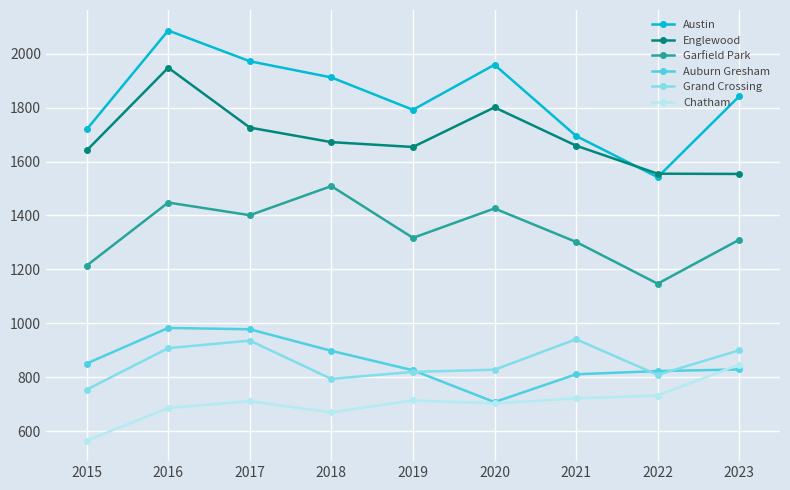

How many categories are shown in the chart?

9